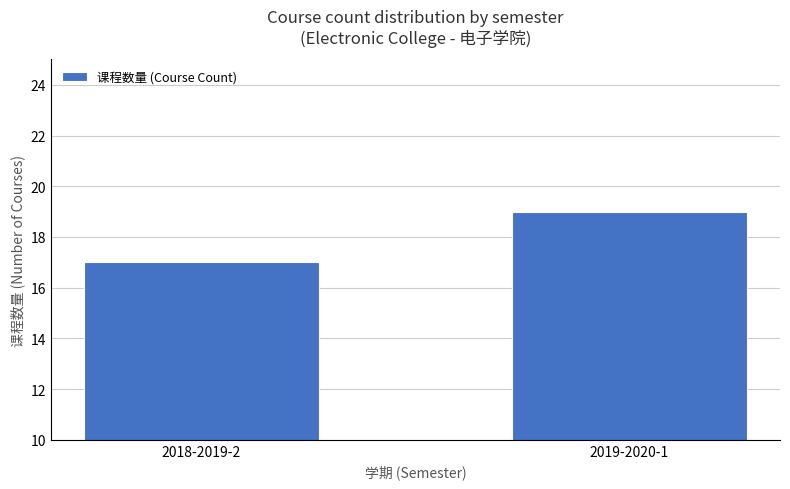

How many data points does each series have?

2